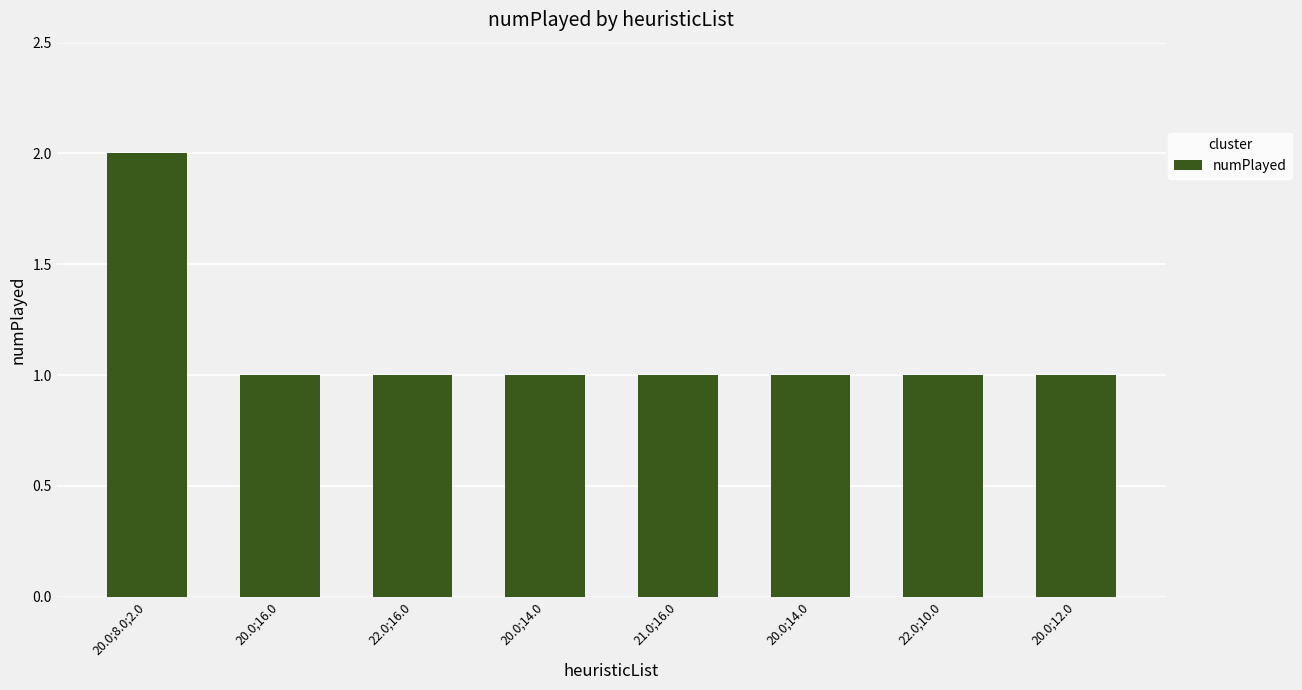

How many categories are shown in the chart?

8